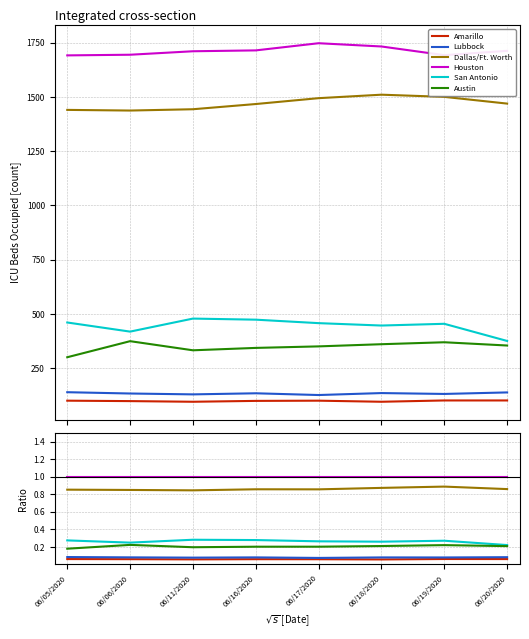

Which category has the lowest value across all series?

06/18/2020